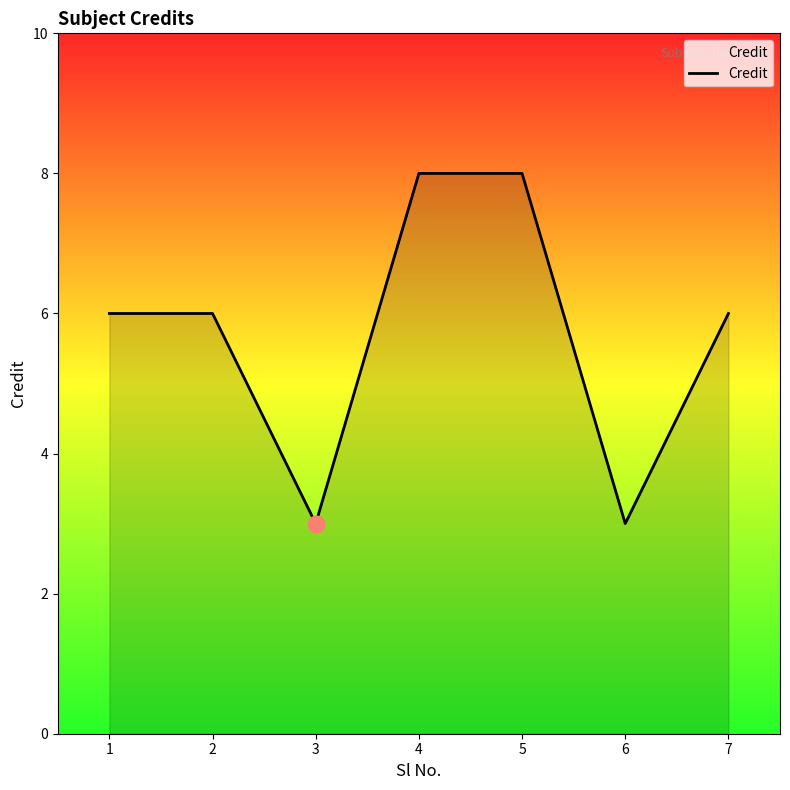

How many interior local valleys (lower than both neighbors) does the data have?

2